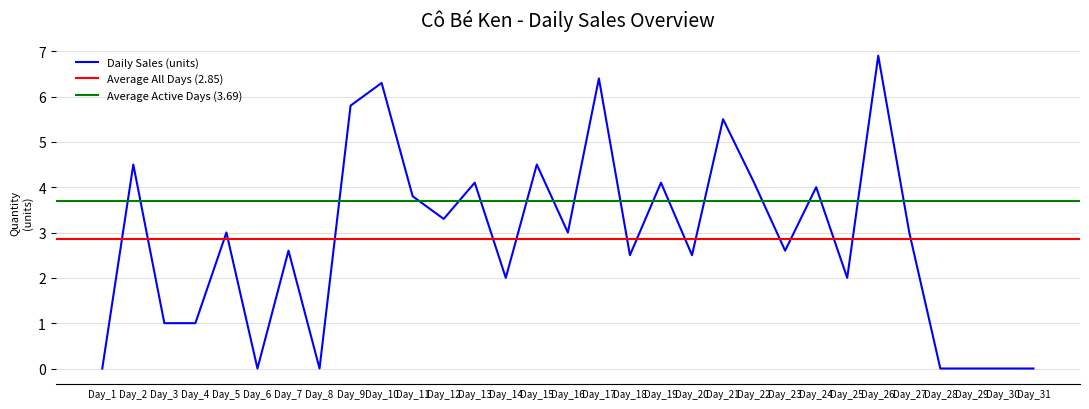

The value of Daily Sales (units) at Day_15 is 4.5. True or false?

True